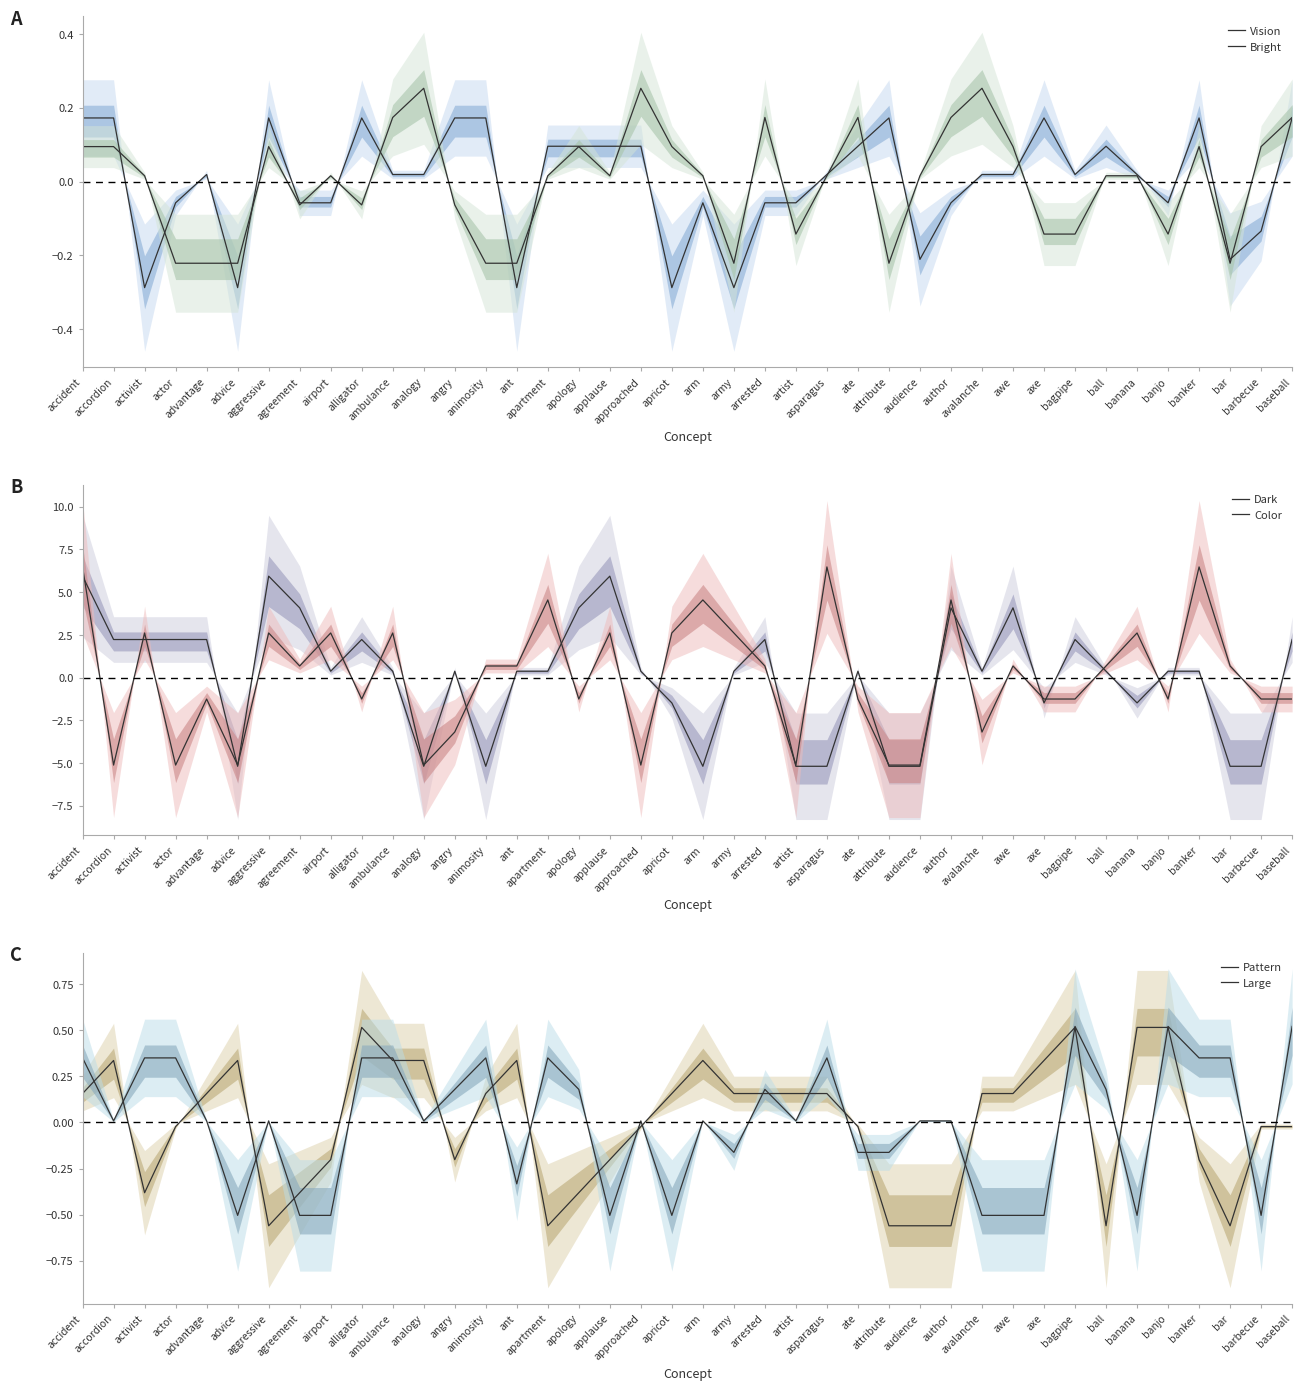

What is the difference between the second highest and minimum values in the Vision series?

0.5